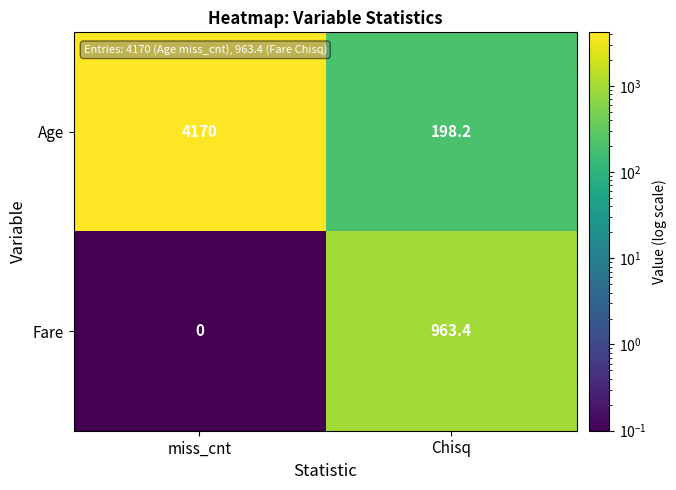

Reading right to left, transcribe all the data shown in this chart.

Age: 198.2	4170.0
Fare: 963.4	0.0